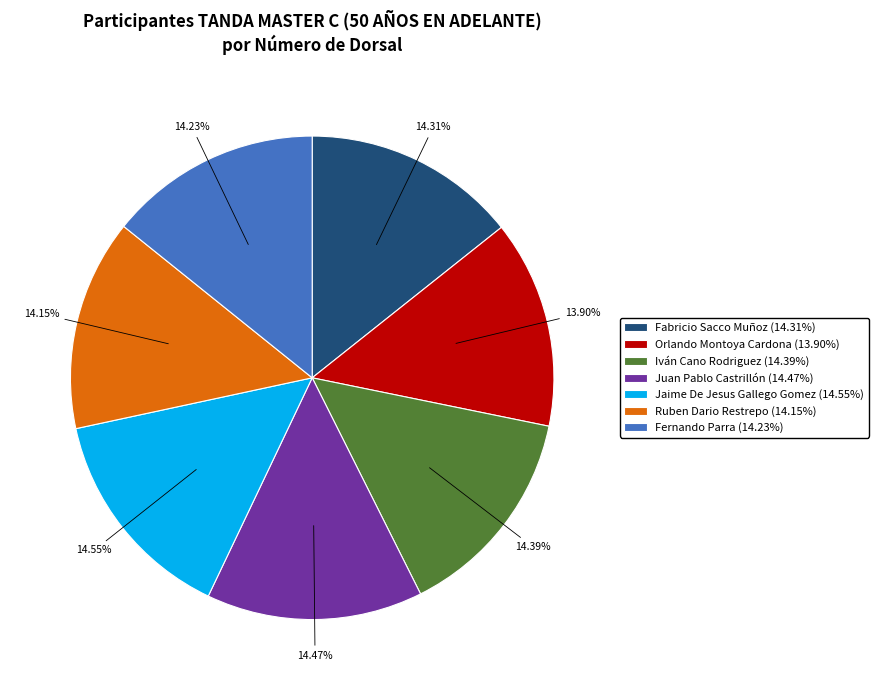

To the nearest percent, what percentage of the pie is Juan Pablo Castrillón?

14%